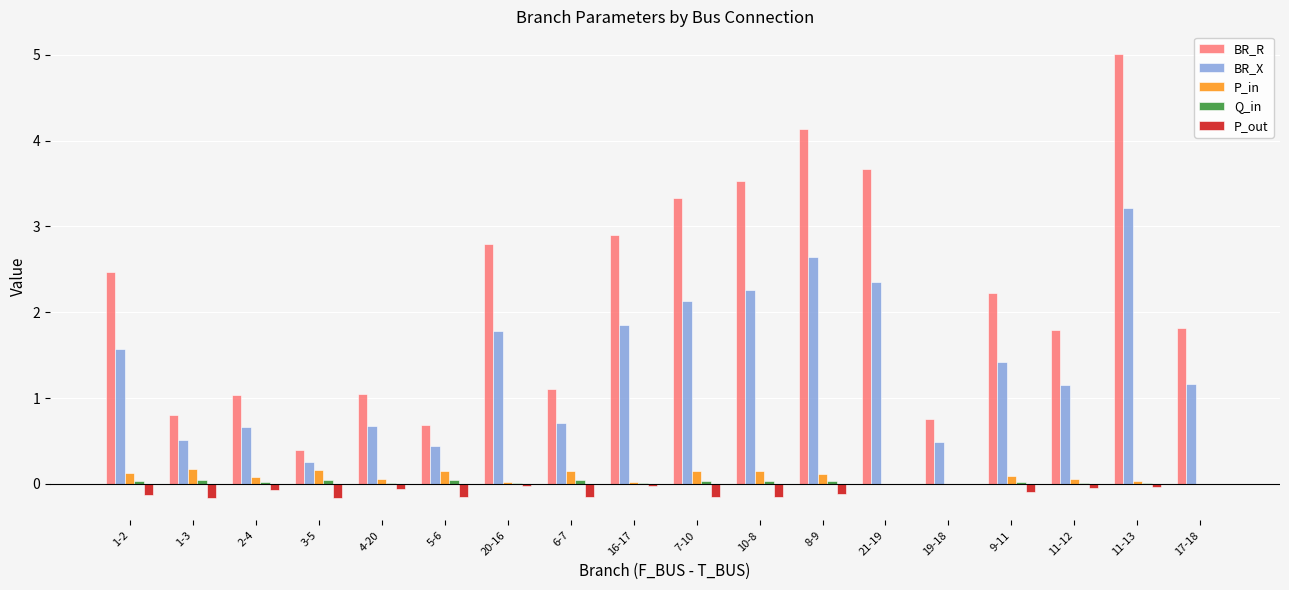

Which series has the largest total across all categories?

BR_R